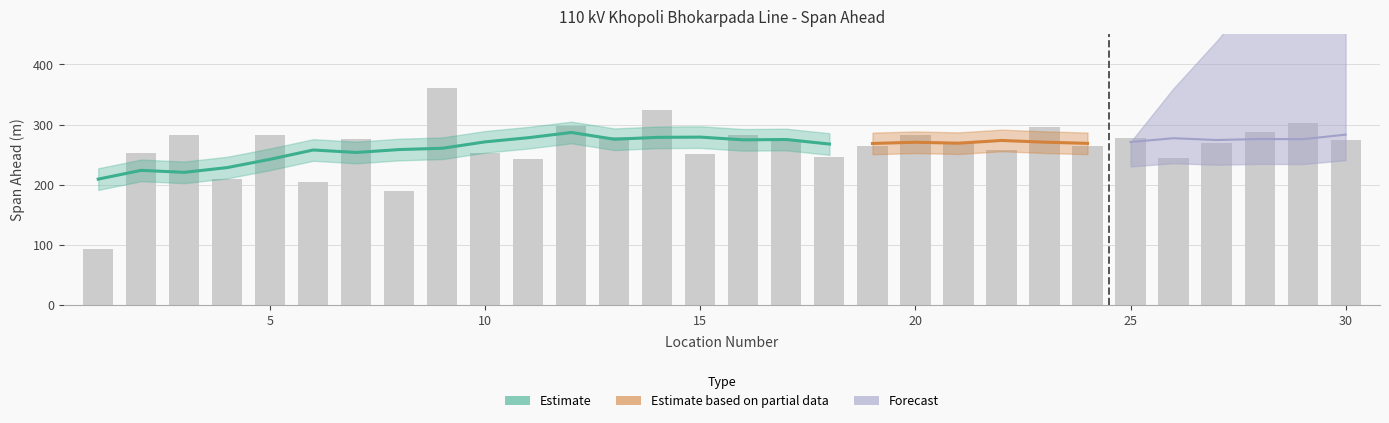

Is it true that the value at 19 is 67?

False